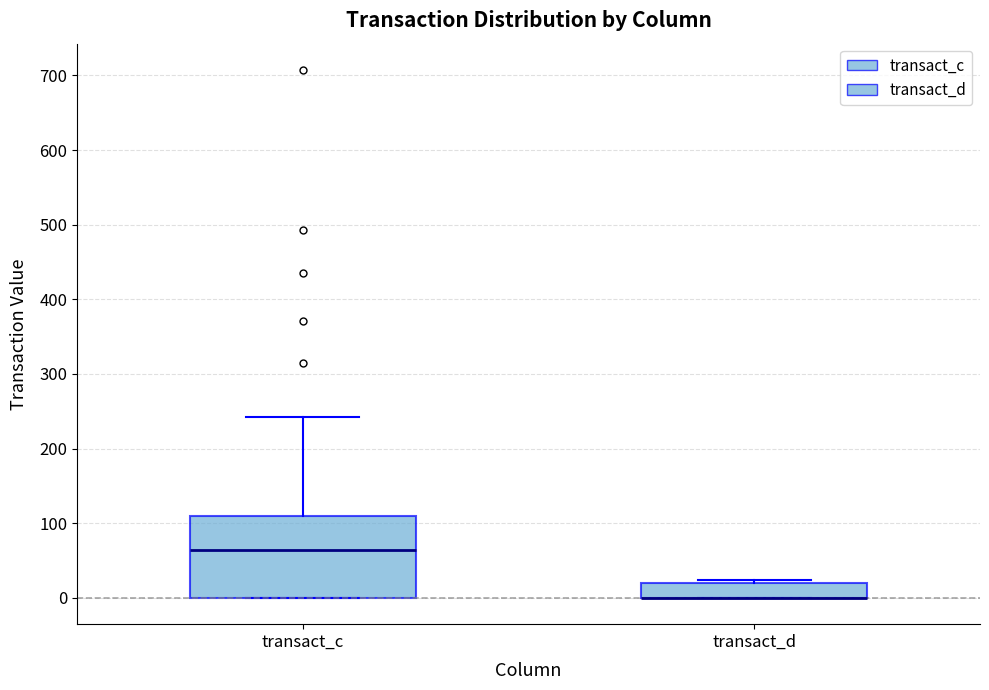

Reading left to right, transcribe this box plot: for each box, give where its median line is, the range the box spans, and where its two whiskers end, as read against the y-axis. The values are not printed on the chart, so give them approximately, as read against the axis.

transact_c: median 60, box 0 to 110, whiskers 0 to 240
transact_d: median 0 (drawn on the box's lower edge), box 0 to 20, whiskers 0 to 20 (just above the box's upper edge)